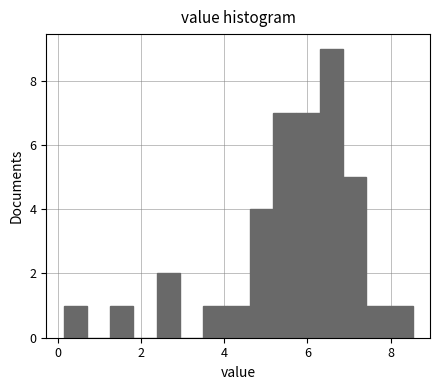

Around what value on the x-axis is the tallest bar? Give the approximate position of its centre, as read against the axis.

6.6